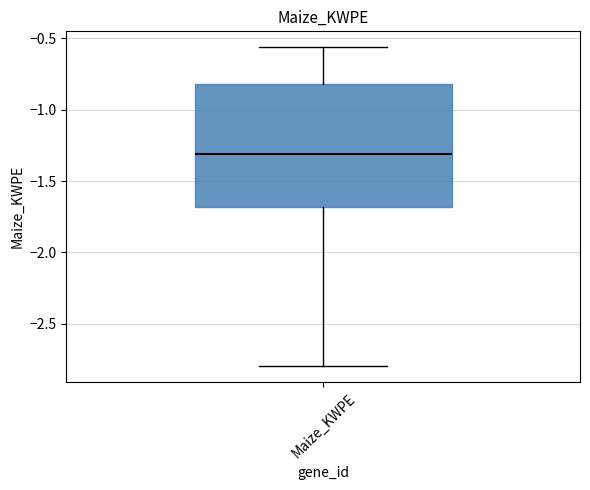

Read this box plot against the y-axis: the position of the median line, the range covered by the box, and the ends of both whiskers. The values are not printed on the chart, so give them approximately, as read against the axis.

median -1.30, box -1.70 to -0.80, whiskers -2.80 to -0.55